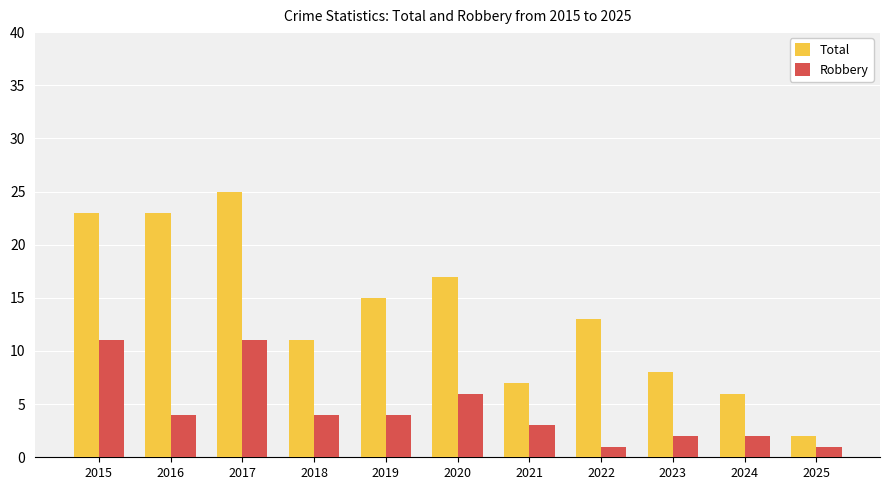

Is the value of Robbery at 2022 greater than the value of Total at 2023?

No